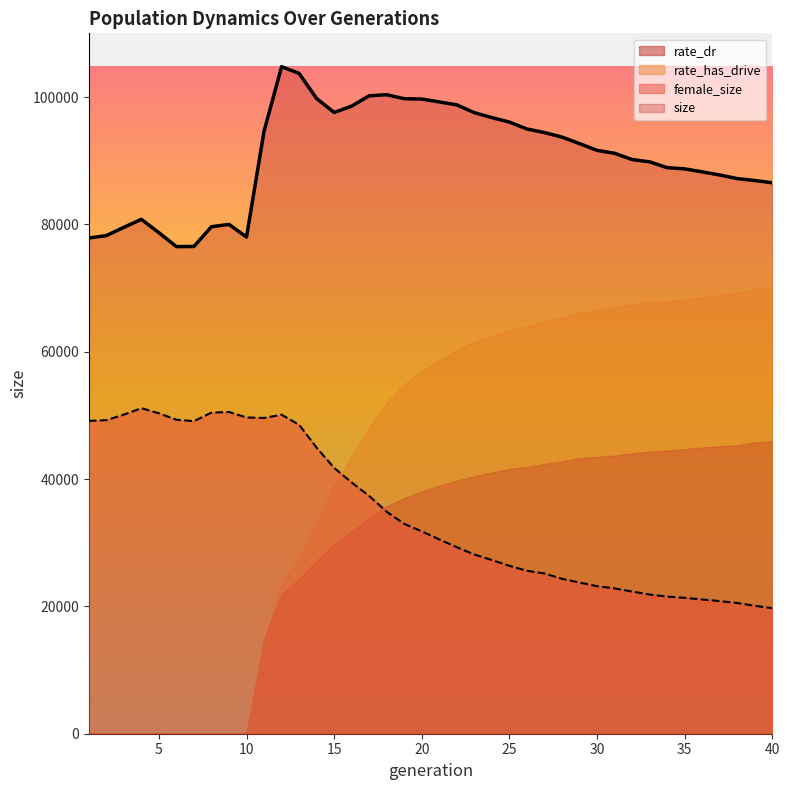

Which label corresponds to the largest value in the chart?

12